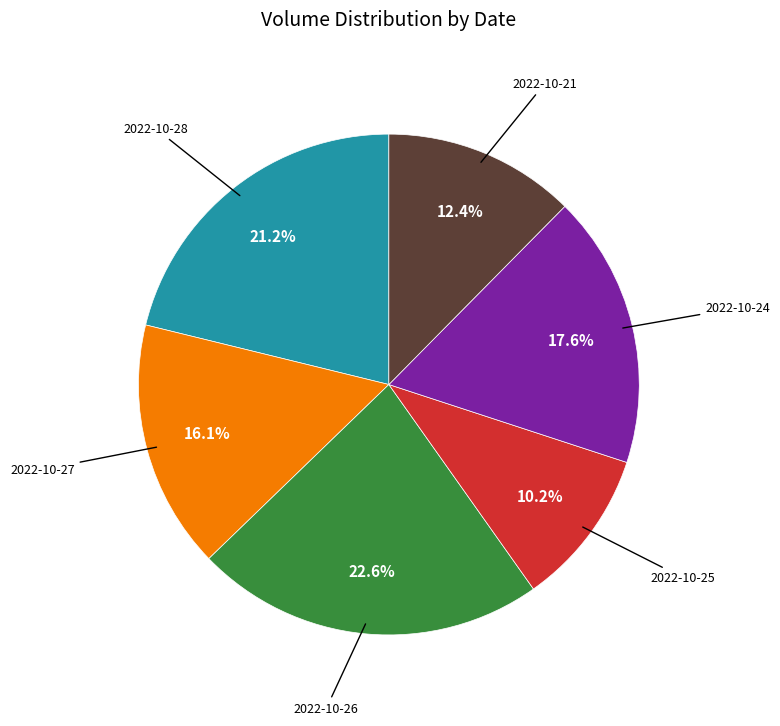

How many slices are in this pie chart?

6